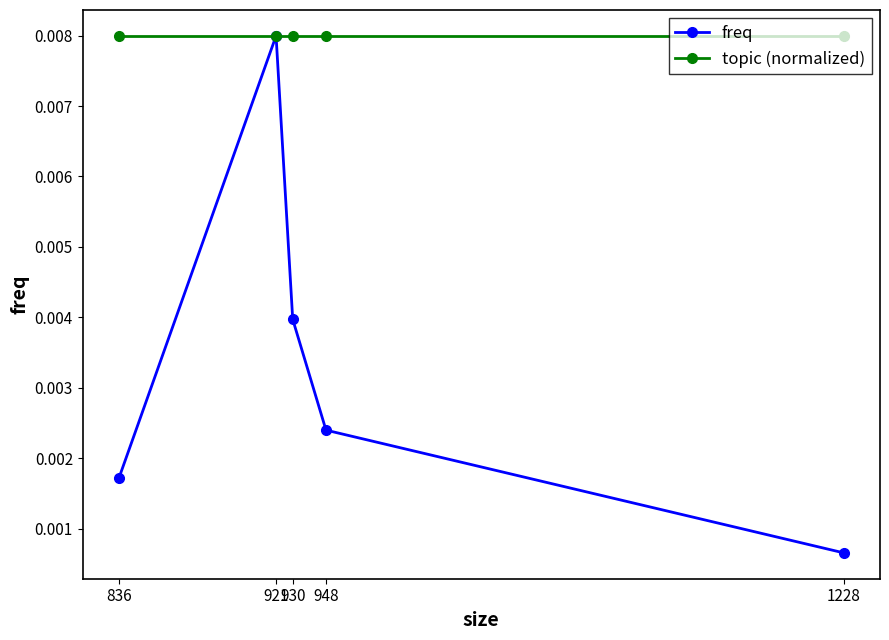

Which series has the widest spread of values?

freq